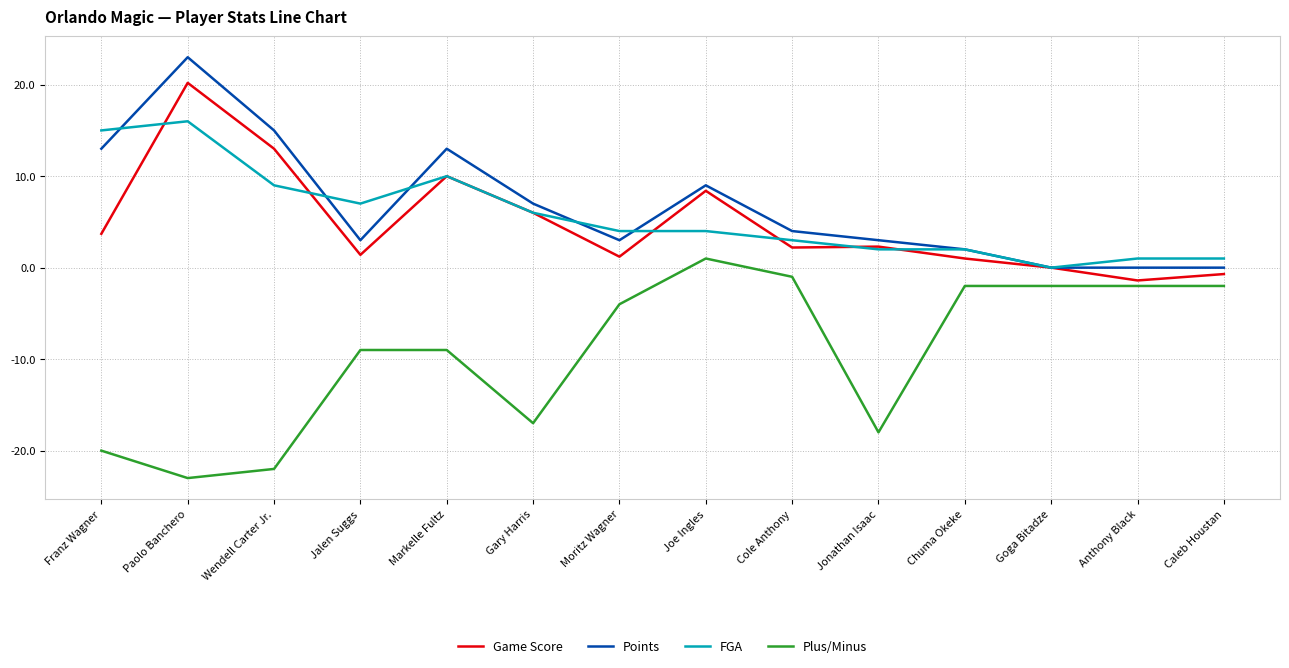

Between which two adjacent categories do FGA and Game Score first intersect?

Franz Wagner and Paolo Banchero